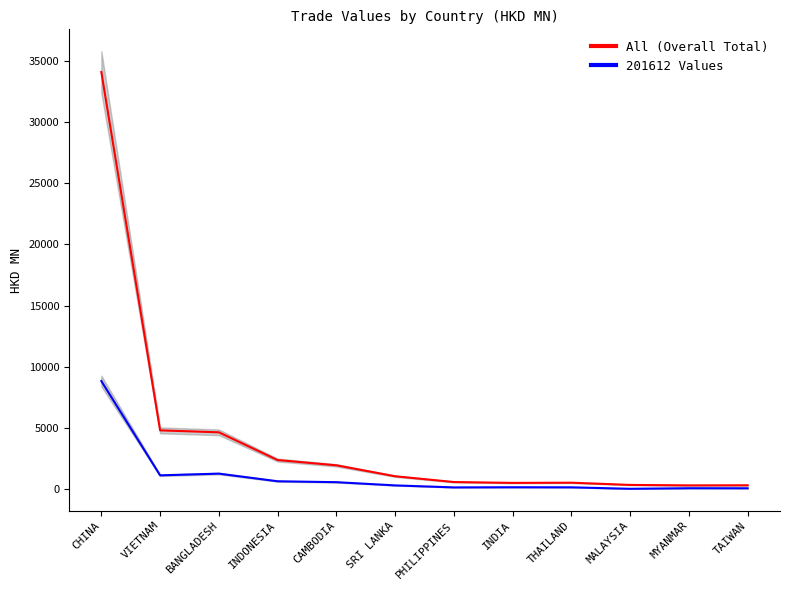

What is the minimum value shown in the chart?

32.4